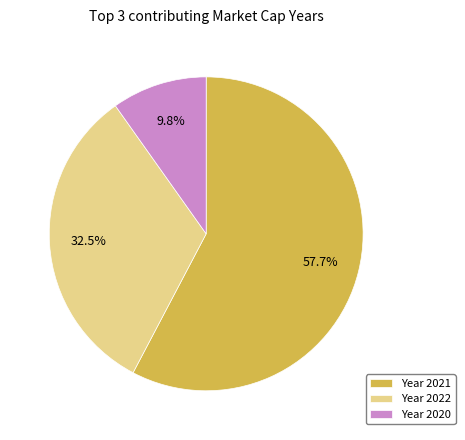

How much of the chart is everything except Year 2020?

90.2%